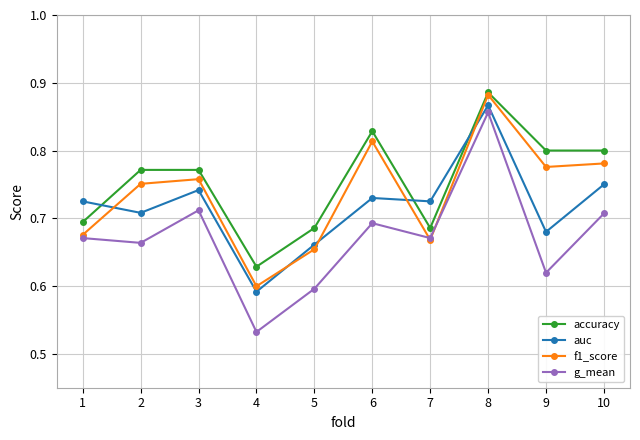

True or false: auc and accuracy cross at least once.

True